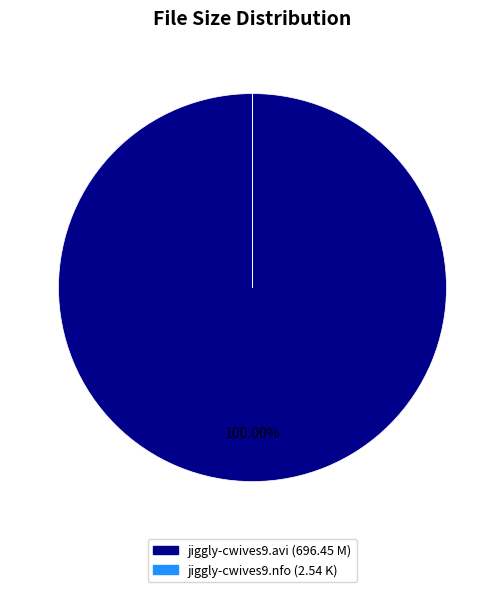

Is jiggly-cwives9.avi the majority of the pie?

Yes